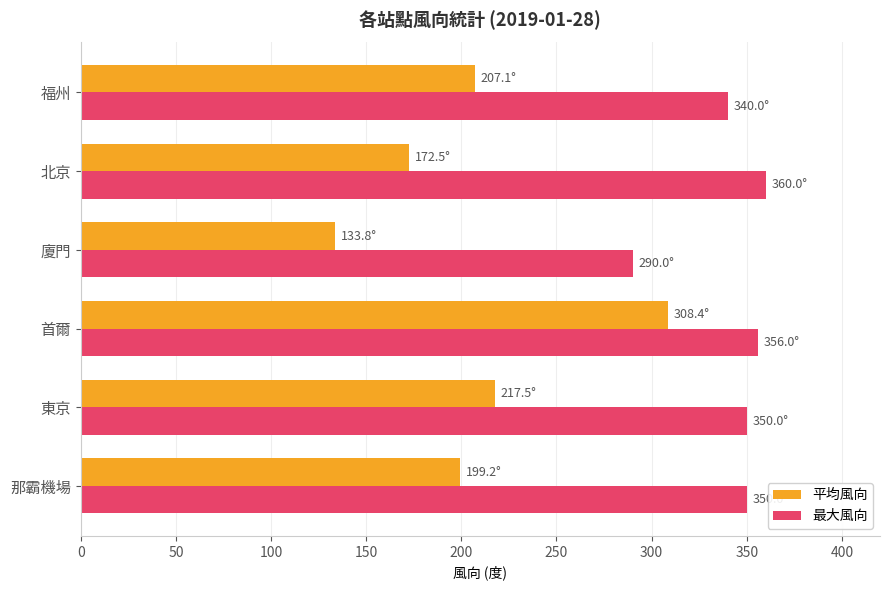

The value of 平均風向 at 首爾 is 308.4. True or false?

True